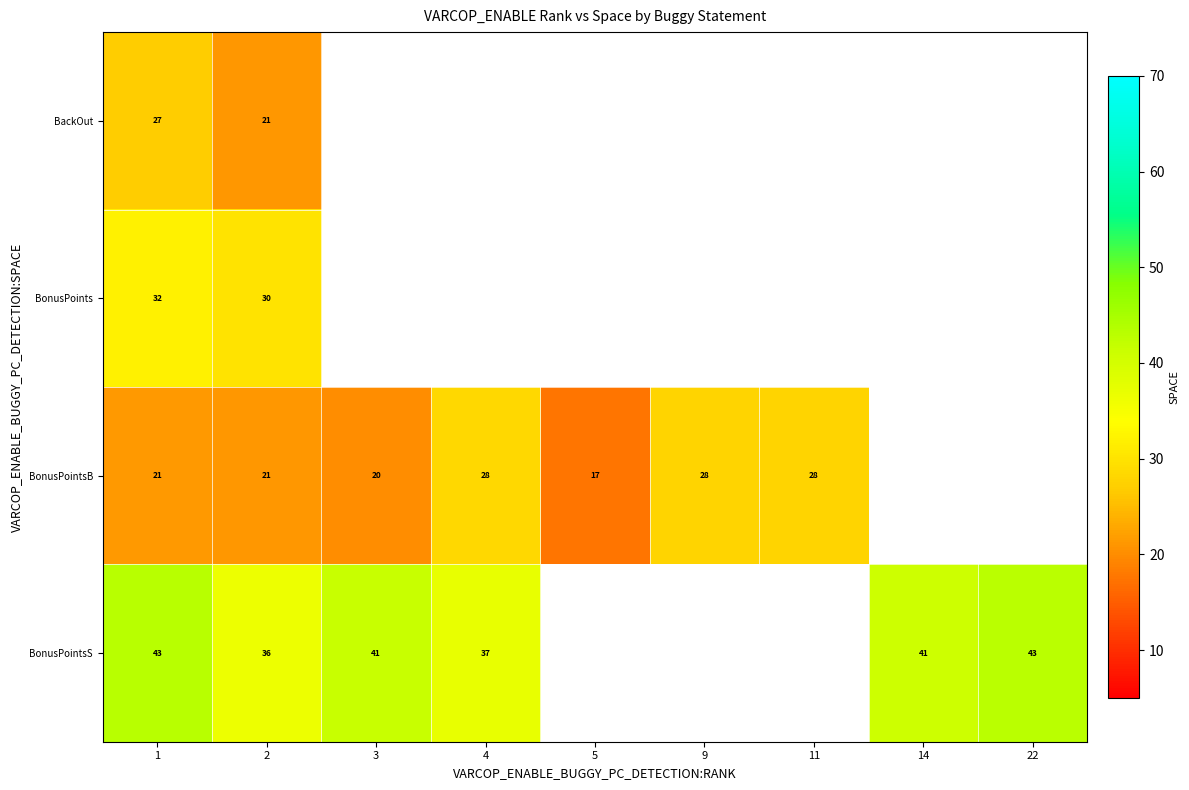

Is it true that BonusPointsS equals 17 at 14?

False